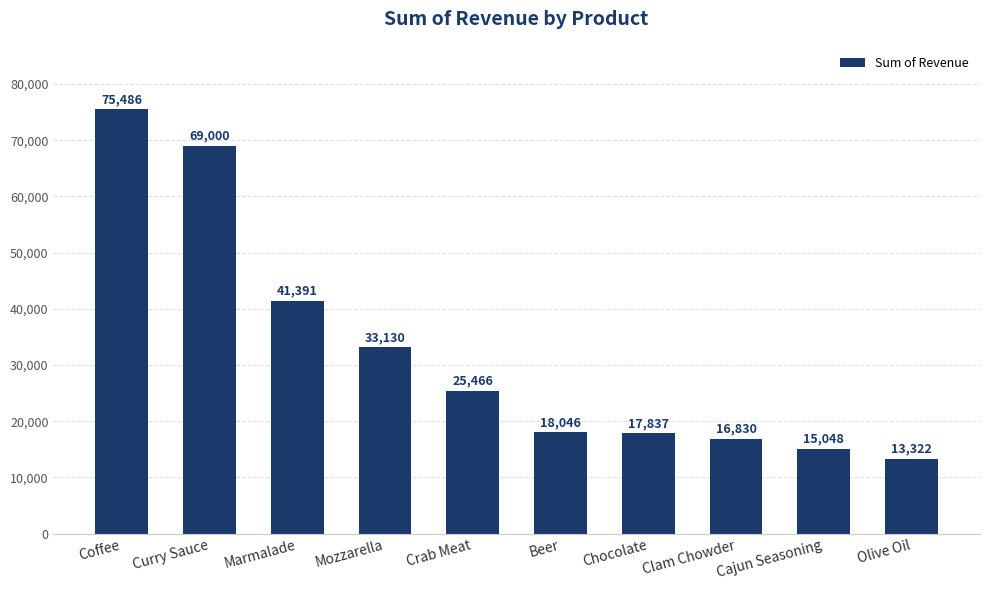

How many distinct data groups are displayed?

1